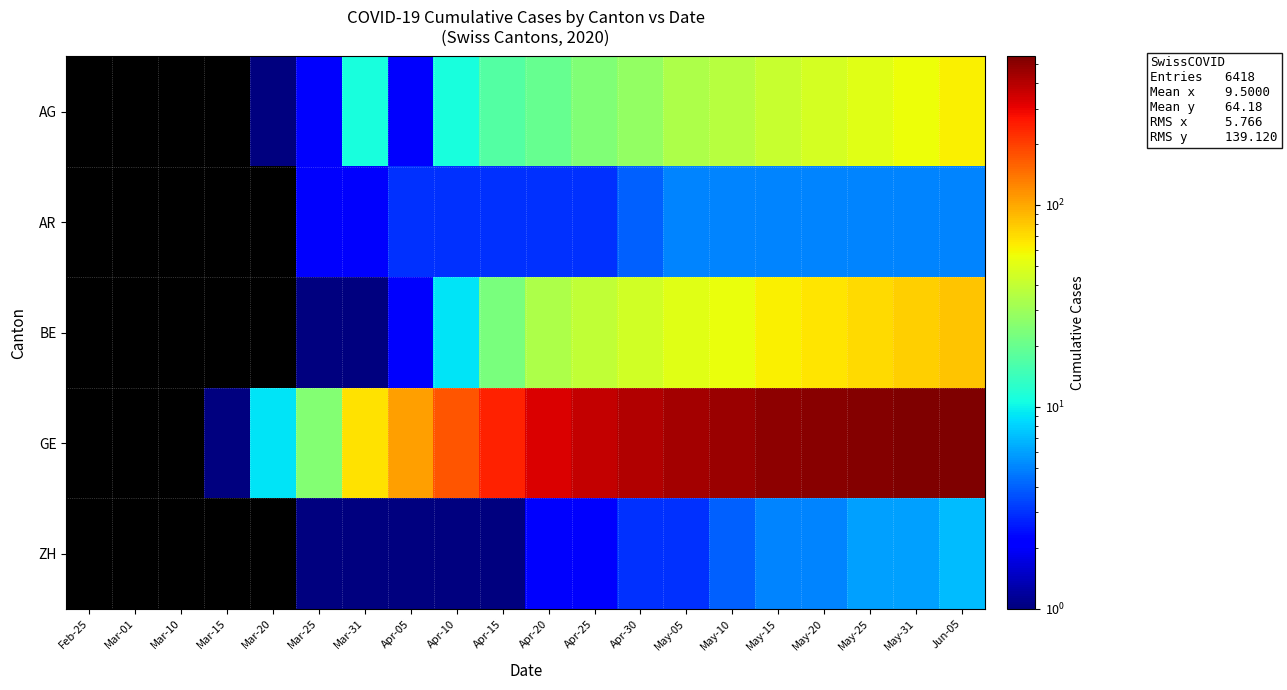

Reading right to left, extract all data points from this chart.

AG: Jun-05=62	May-31=56	May-25=51	May-20=46	May-15=42	May-10=37	May-05=34	Apr-30=28	Apr-25=24	Apr-20=20	Apr-15=17	Apr-10=11	Apr-05=2	Mar-31=11	Mar-25=2	Mar-20=1	Mar-15=0	Mar-10=0	Mar-01=0	Feb-25=0
AR: Jun-05=5	May-31=5	May-25=5	May-20=5	May-15=5	May-10=5	May-05=5	Apr-30=4	Apr-25=3	Apr-20=3	Apr-15=3	Apr-10=3	Apr-05=3	Mar-31=2	Mar-25=2	Mar-20=0	Mar-15=0	Mar-10=0	Mar-01=0	Feb-25=0
BE: Jun-05=82	May-31=76	May-25=71	May-20=66	May-15=61	May-10=55	May-05=50	Apr-30=45	Apr-25=40	Apr-20=34	Apr-15=23	Apr-10=9	Apr-05=2	Mar-31=1	Mar-25=1	Mar-20=0	Mar-15=0	Mar-10=0	Mar-01=0	Feb-25=0
GE: Jun-05=543	May-31=533	May-25=523	May-20=510	May-15=494	May-10=468	May-05=441	Apr-30=410	Apr-25=374	Apr-20=326	Apr-15=246	Apr-10=175	Apr-05=106	Mar-31=68	Mar-25=25	Mar-20=9	Mar-15=1	Mar-10=0	Mar-01=0	Feb-25=0
ZH: Jun-05=7	May-31=6	May-25=6	May-20=5	May-15=5	May-10=4	May-05=3	Apr-30=3	Apr-25=2	Apr-20=2	Apr-15=1	Apr-10=1	Apr-05=1	Mar-31=1	Mar-25=1	Mar-20=0	Mar-15=0	Mar-10=0	Mar-01=0	Feb-25=0